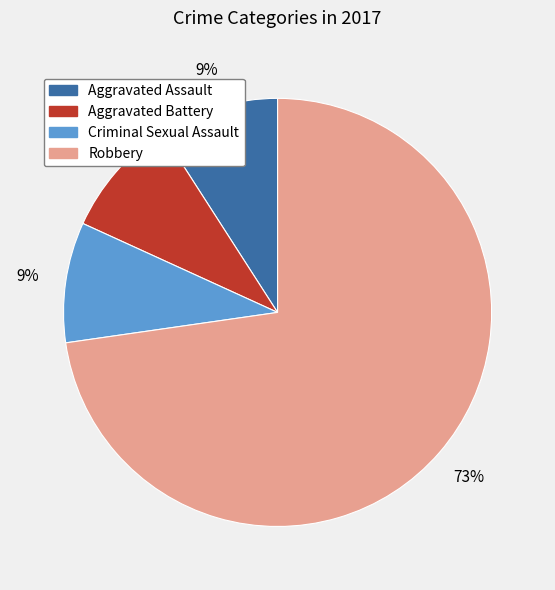

To the nearest percent, what portion does Aggravated Assault represent?

9%